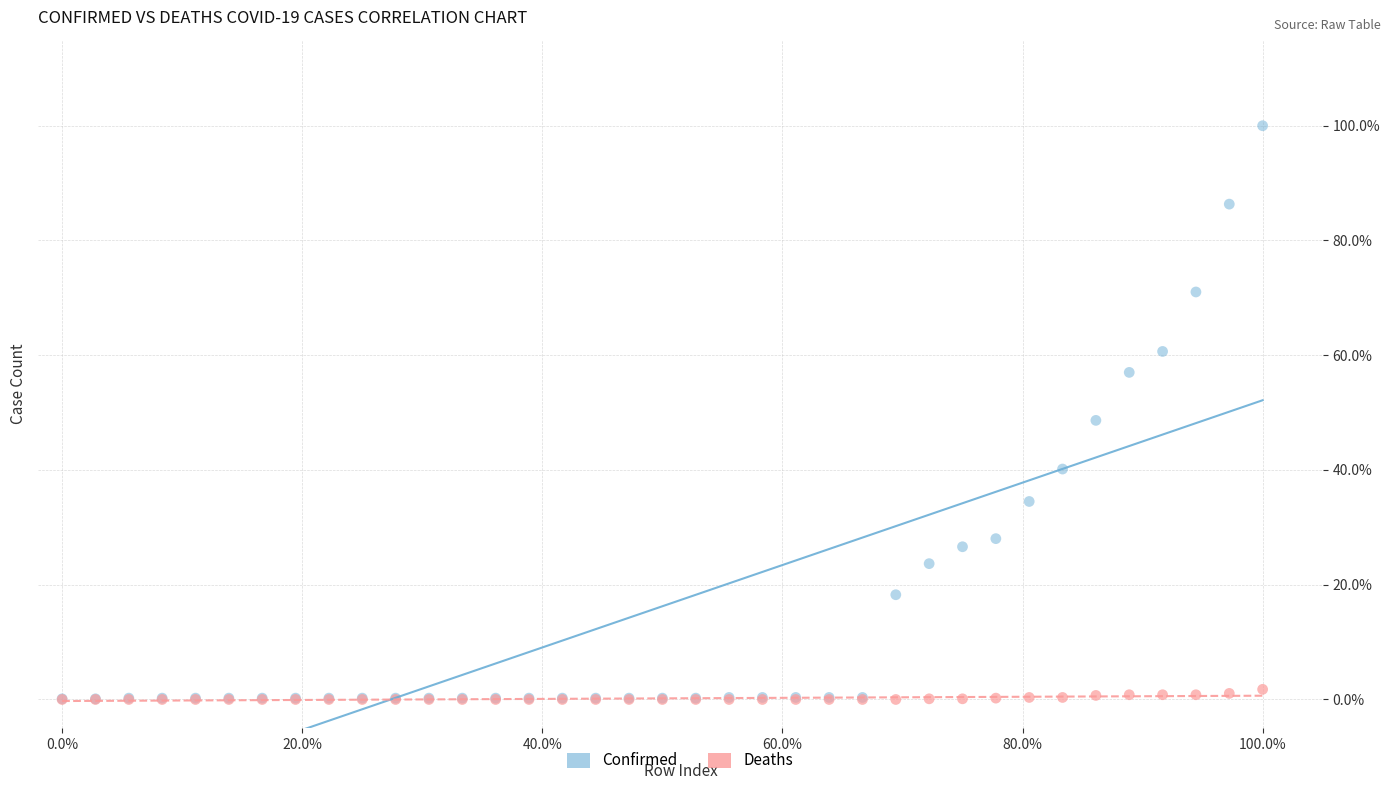

What are all the series names shown in the legend?

Confirmed, Deaths